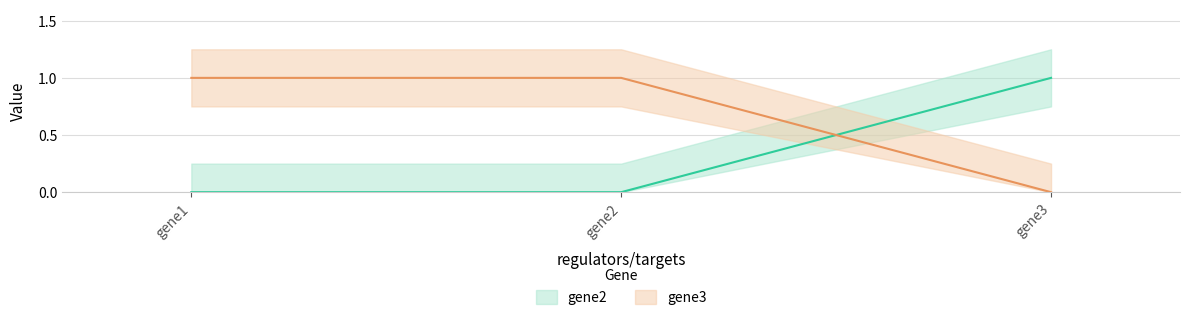

What is the difference between the highest and lowest values at gene1?

1